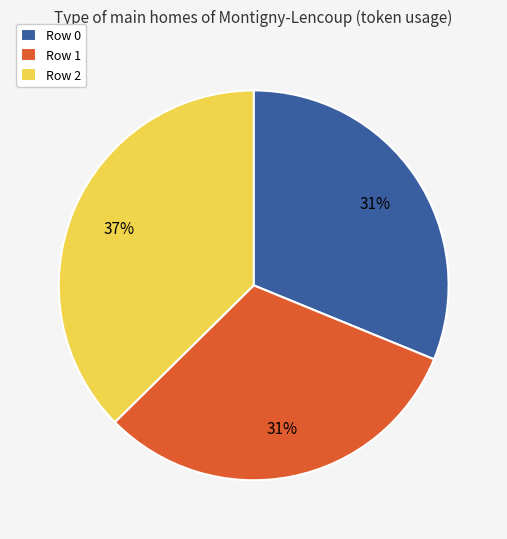

To the nearest percent, what is the difference between the largest and smallest slice percentages?

6%